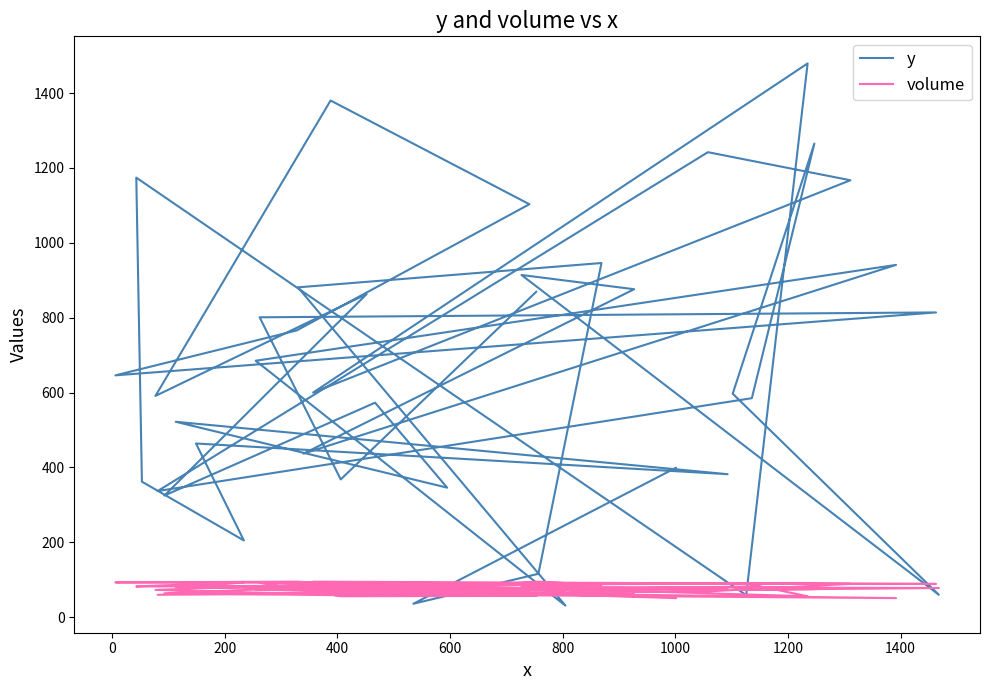

How many values in the y series exceed 600?

19